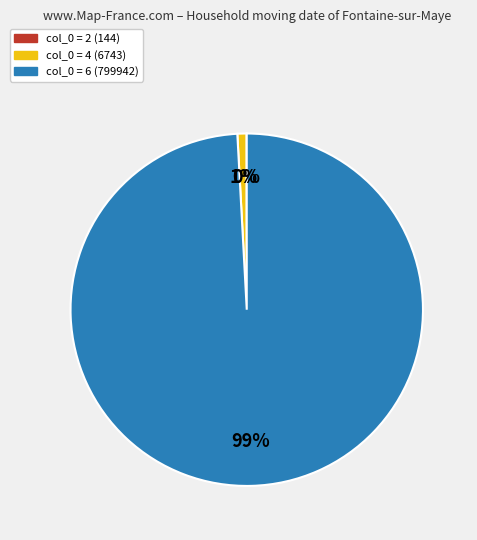

Does any single category account for the majority?

Yes